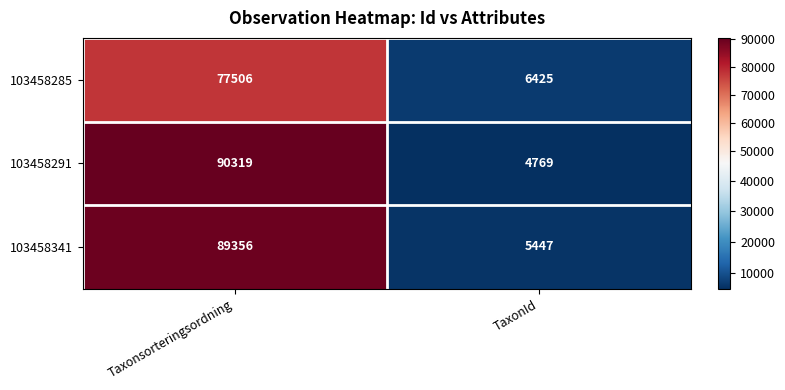

What is the difference between the highest and lowest values at Taxonsorteringsordning?

12813